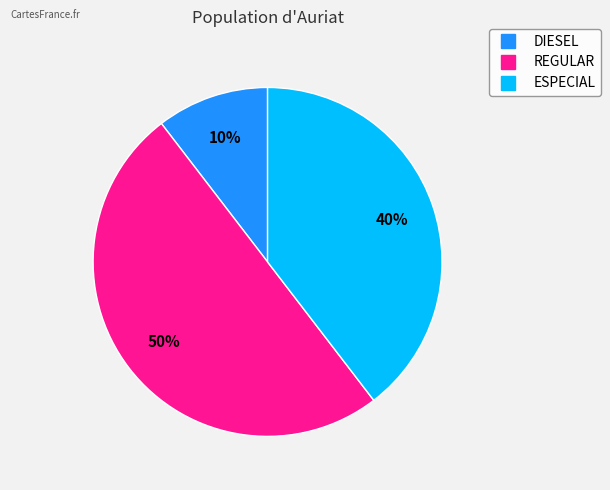

How many segments does this pie chart have?

3